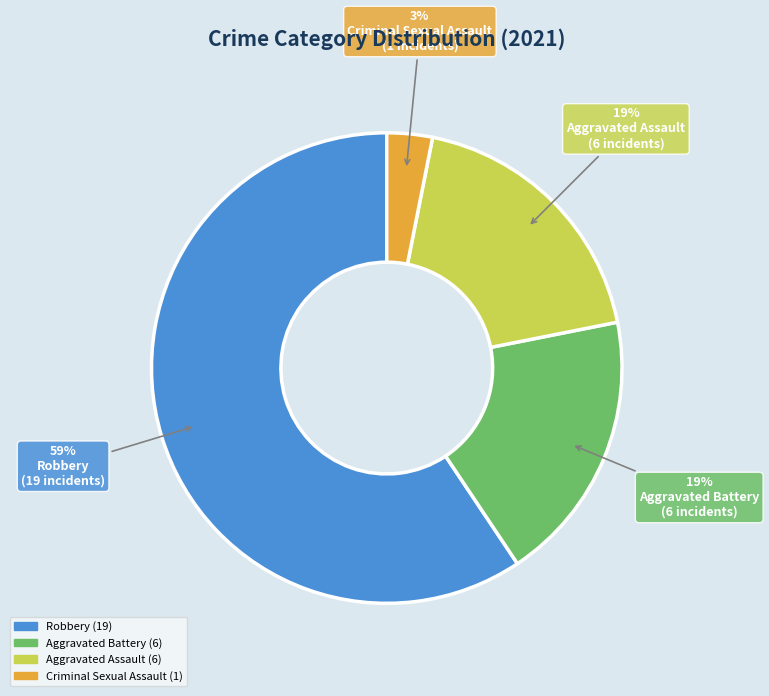

Does any single category account for the majority?

Yes